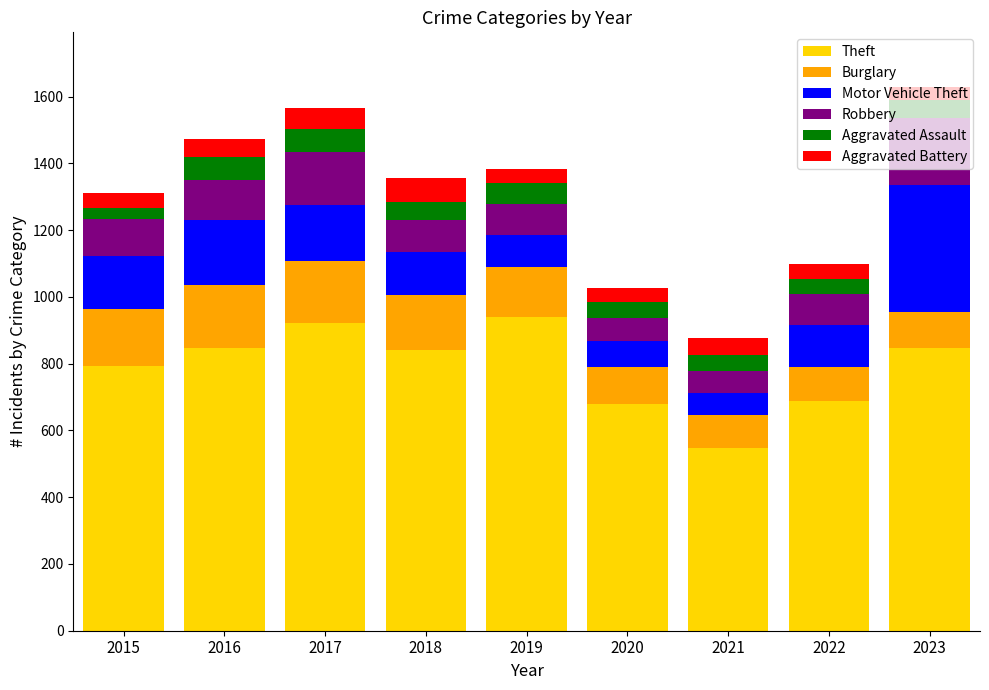

What is the sum of all Theft values?

7106